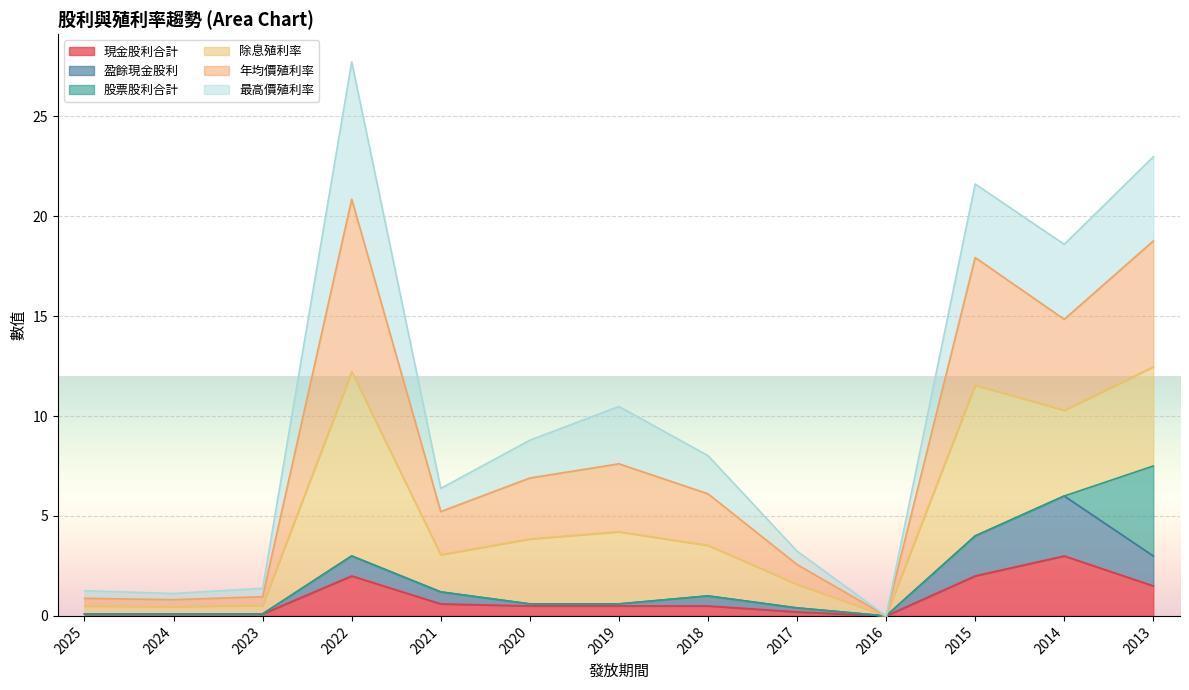

At which label does 現金股利合計 reach its peak?

2014